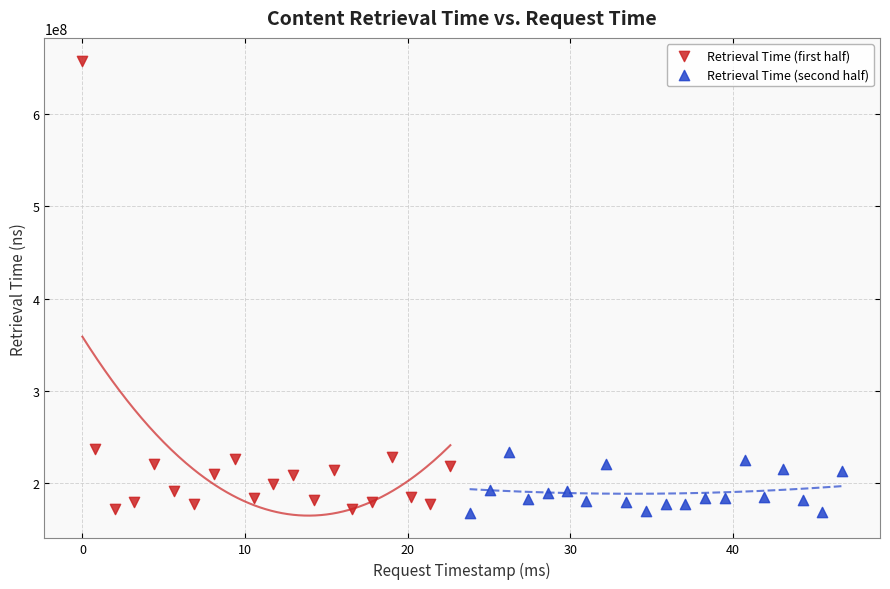

Which series has the largest Y range (max minus min)?

Retrieval Time (first half)